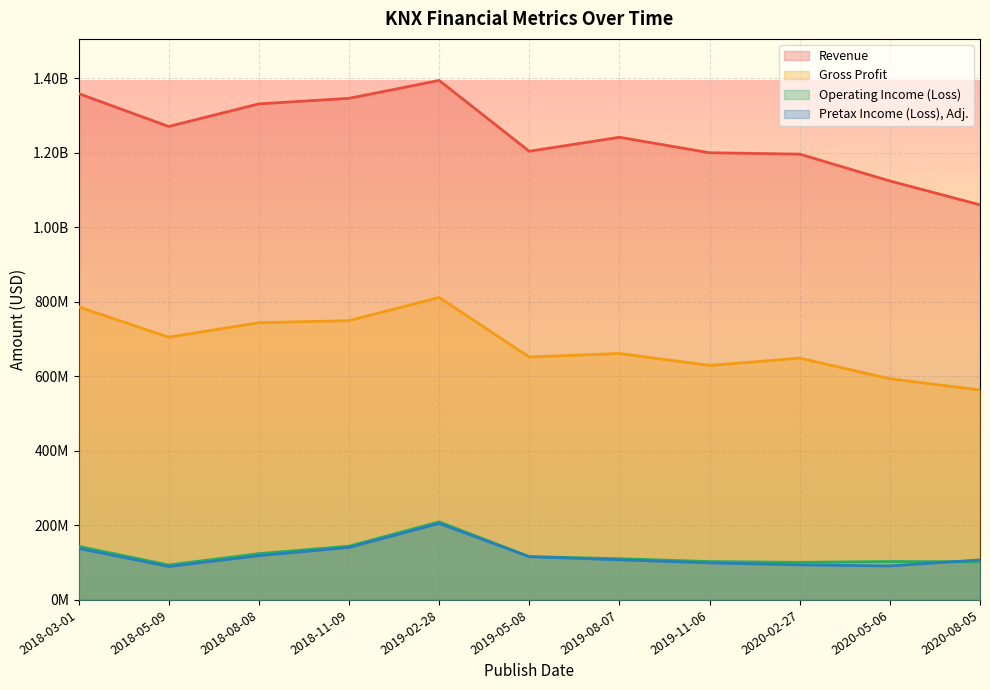

Where is Gross Profit nearest to the value 687851500?

2018-05-09